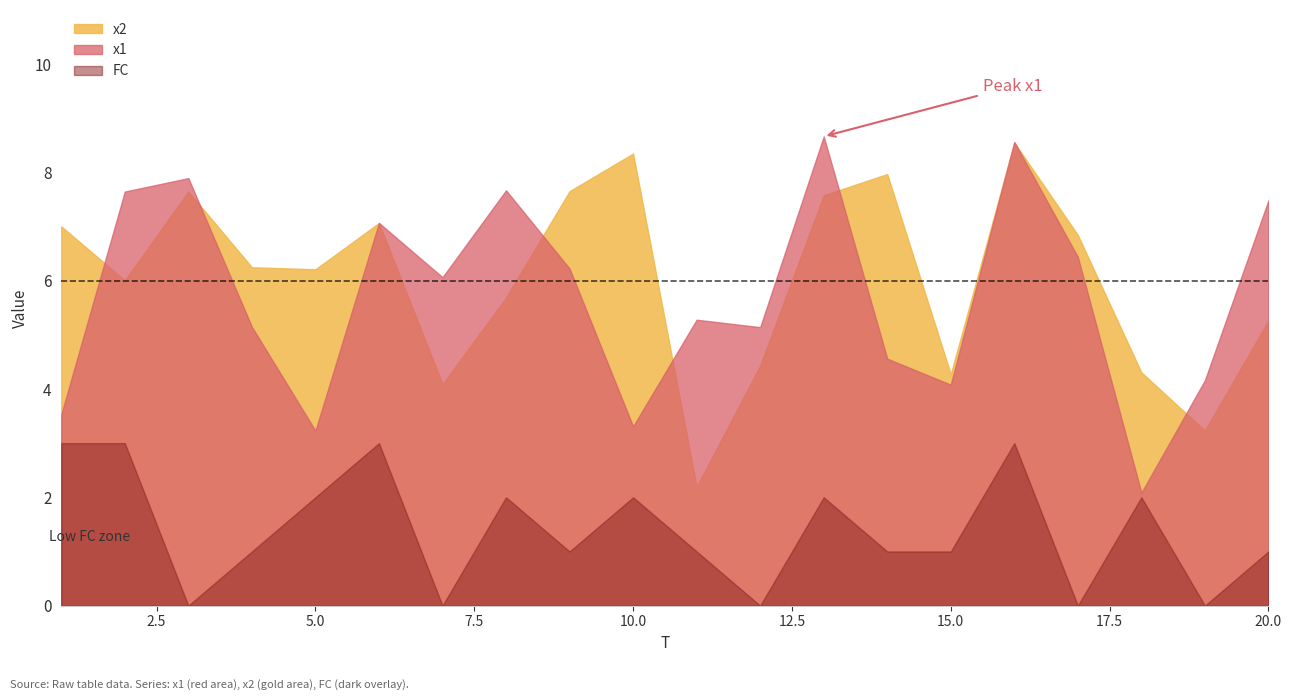

Reading left to right, what are all the values shown in this chart?

x1: 3.5	7.6	7.9	5.1	3.2	7.1	6.1	7.7	6.2	3.3	5.3	5.1	8.7	4.6	4.1	8.6	6.4	2.1	4.2	7.5
x2: 7.0	6.0	7.6	6.2	6.2	7.1	4.1	5.7	7.7	8.3	2.2	4.4	7.6	8.0	4.3	8.5	6.8	4.3	3.2	5.3
FC: 3.0	3.0	0.0	1.0	2.0	3.0	0.0	2.0	1.0	2.0	1.0	0.0	2.0	1.0	1.0	3.0	0.0	2.0	0.0	1.0